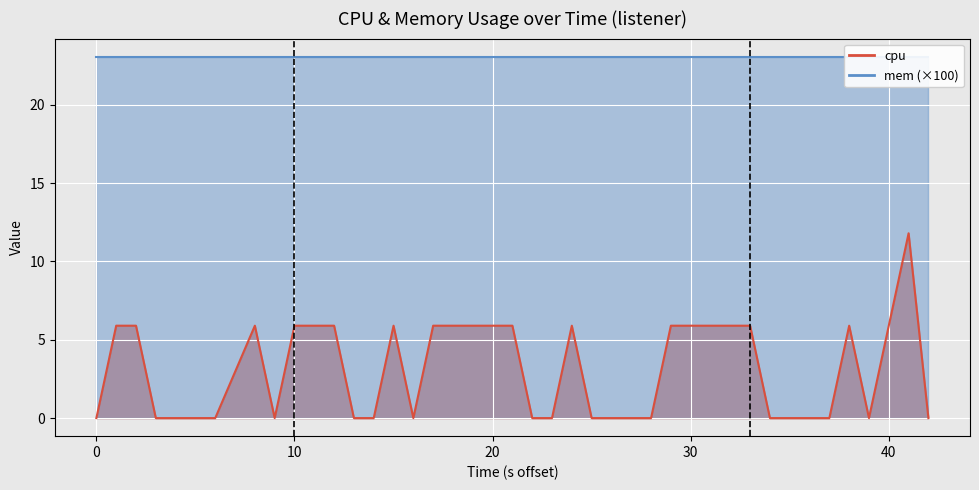

What is the maximum value shown in the chart?

11.8